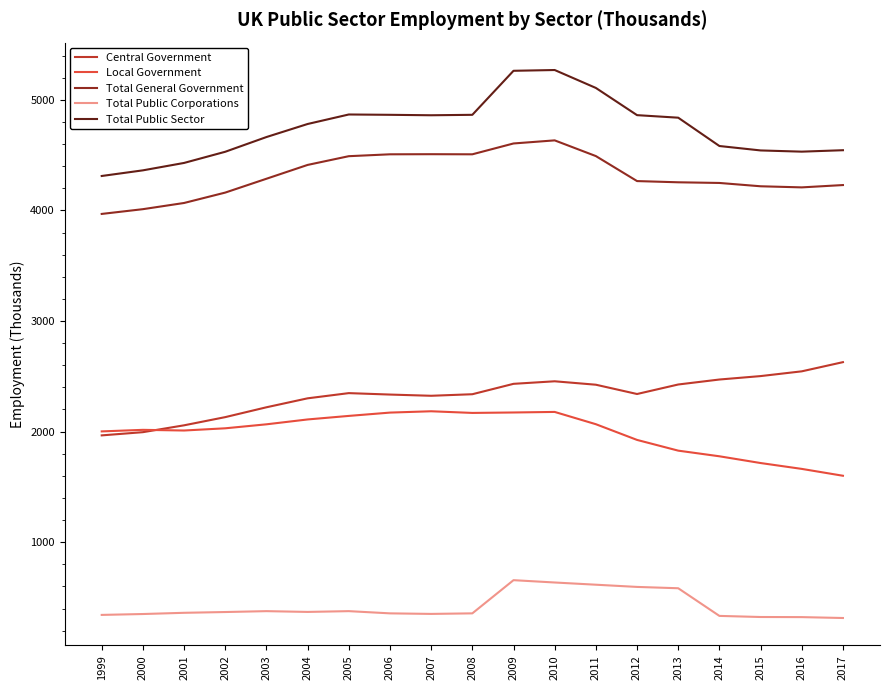

Which series has the widest spread of values?

Total Public Sector